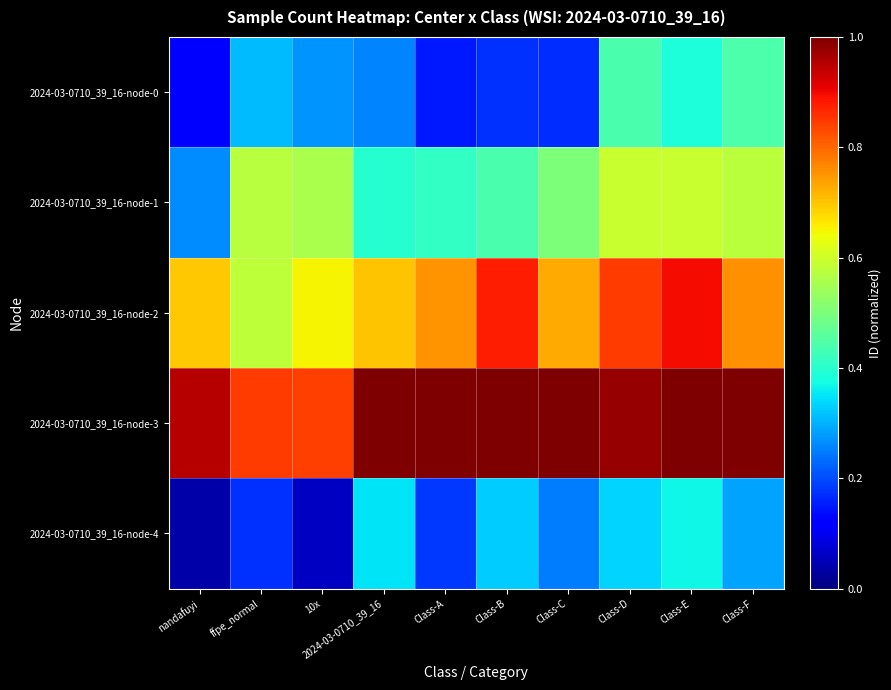

Reading left to right, extract all data points from this chart.

2024-03-0710_39_16-node-0: nandafuyi=0.1	ffpe_normal=0.3	10x=0.3	2024-03-0710_39_16=0.3	Class-A=0.1	Class-B=0.2	Class-C=0.2	Class-D=0.4	Class-E=0.4	Class-F=0.4
2024-03-0710_39_16-node-1: nandafuyi=0.3	ffpe_normal=0.6	10x=0.6	2024-03-0710_39_16=0.4	Class-A=0.4	Class-B=0.4	Class-C=0.5	Class-D=0.6	Class-E=0.6	Class-F=0.6
2024-03-0710_39_16-node-2: nandafuyi=0.7	ffpe_normal=0.6	10x=0.7	2024-03-0710_39_16=0.7	Class-A=0.8	Class-B=0.9	Class-C=0.7	Class-D=0.8	Class-E=0.9	Class-F=0.8
2024-03-0710_39_16-node-3: nandafuyi=1.0	ffpe_normal=0.8	10x=0.8	2024-03-0710_39_16=1.0	Class-A=1.0	Class-B=1.0	Class-C=1.0	Class-D=1.0	Class-E=1.0	Class-F=1.0
2024-03-0710_39_16-node-4: nandafuyi=0.0	ffpe_normal=0.2	10x=0.1	2024-03-0710_39_16=0.3	Class-A=0.2	Class-B=0.3	Class-C=0.2	Class-D=0.3	Class-E=0.4	Class-F=0.3